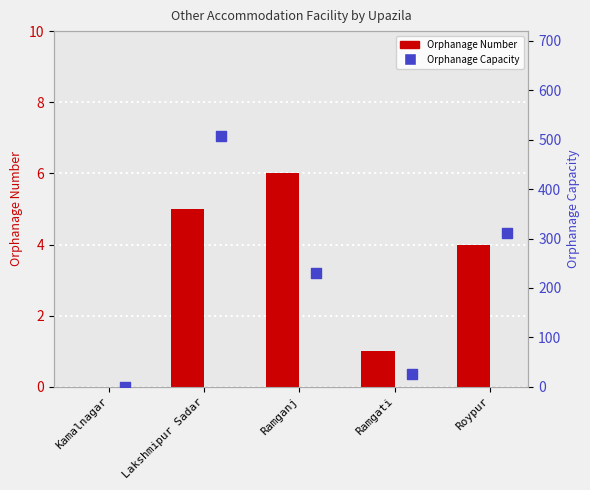

Is the value of Orphanage Number at Ramganj greater than the value of Orphanage Capacity at Kamalnagar?

Yes